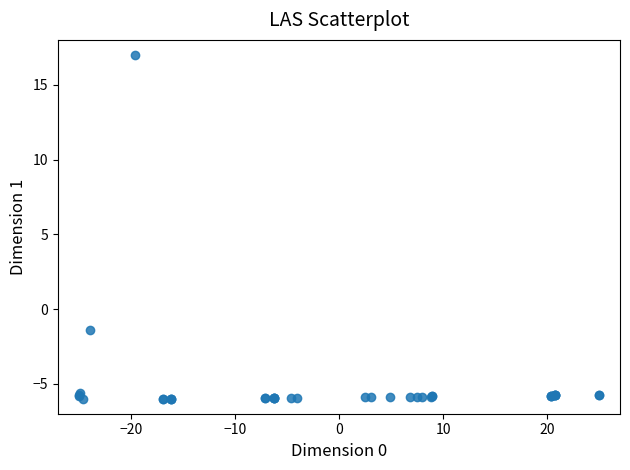

What Y value in the scatter plot is closest to 5?

-1.4